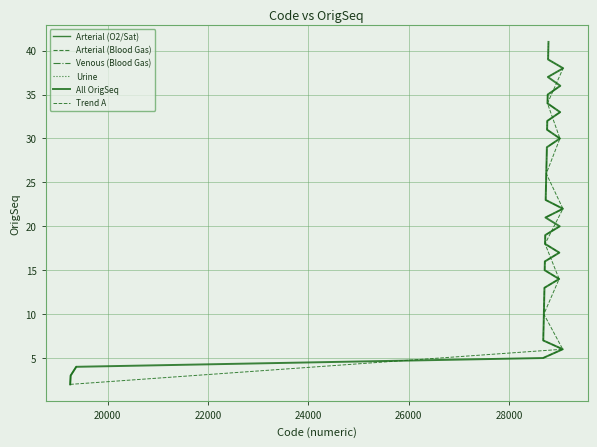

What is the value of the 36th point from the left?

37